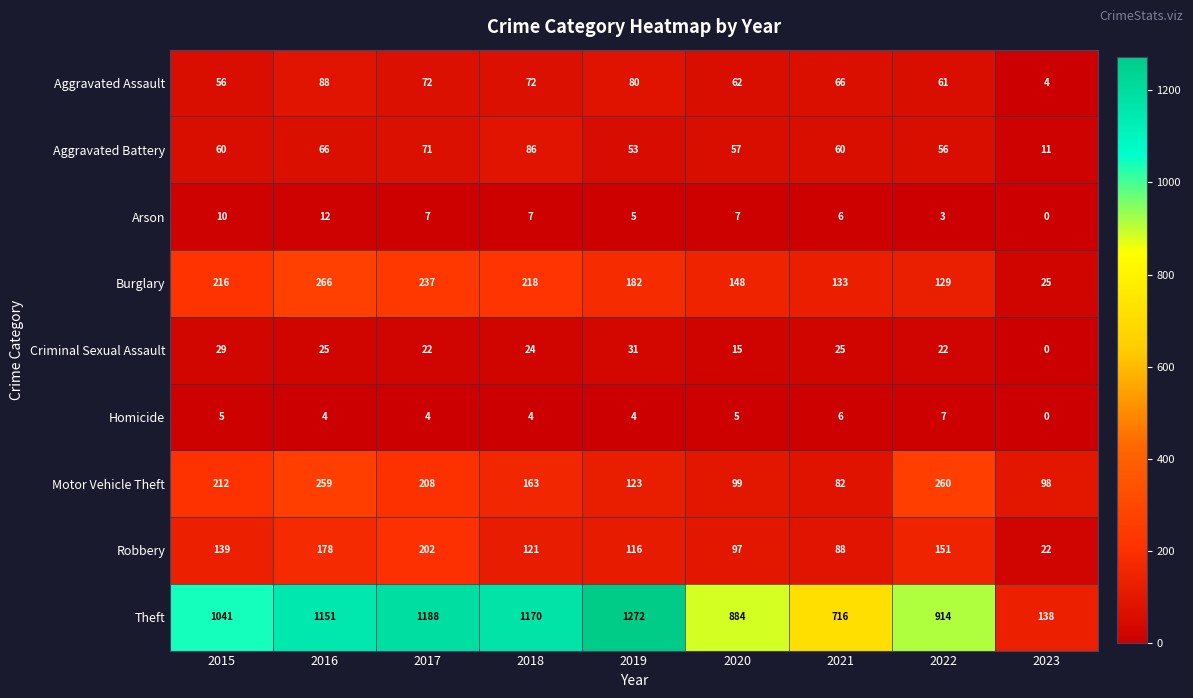

What value does the Burglary series have at 2015, to the nearest 10?

220